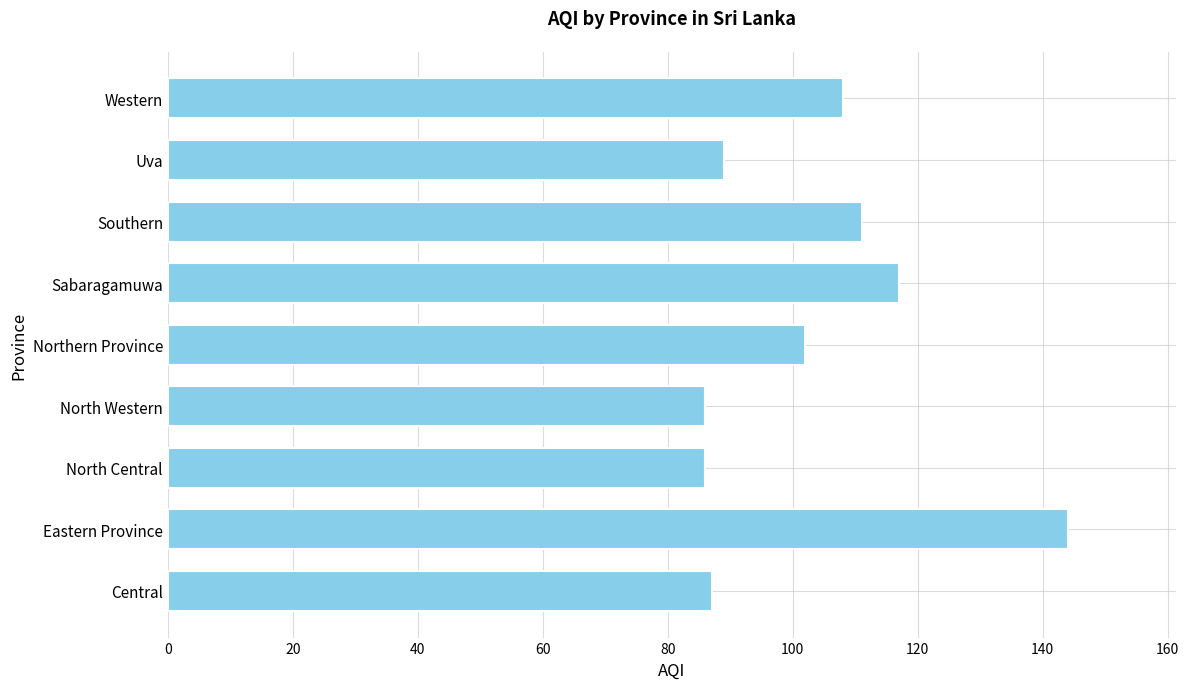

What value does the data have at Southern?

111